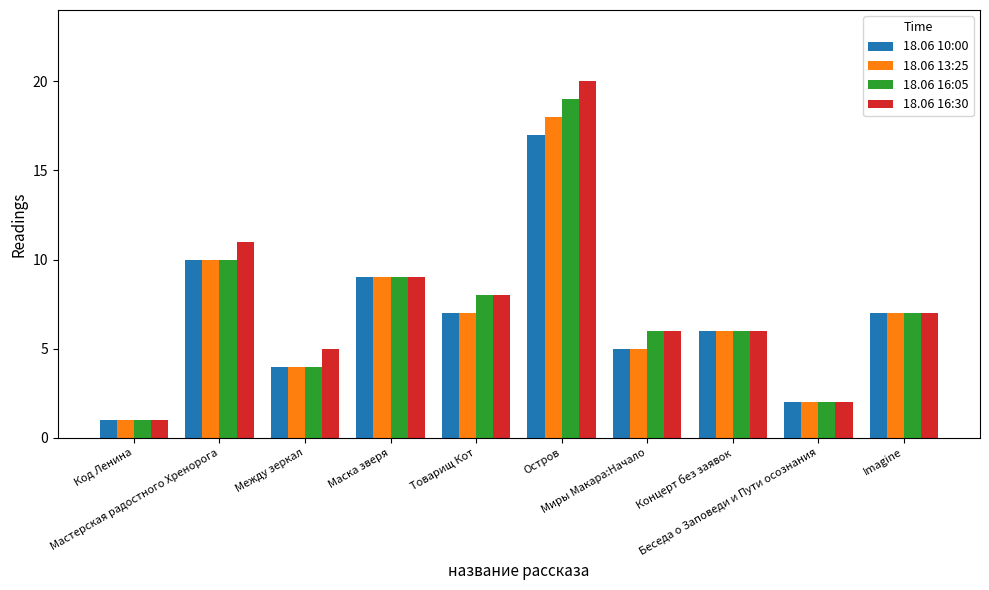

What is the lowest value of the 18.06 16:30 series?

1